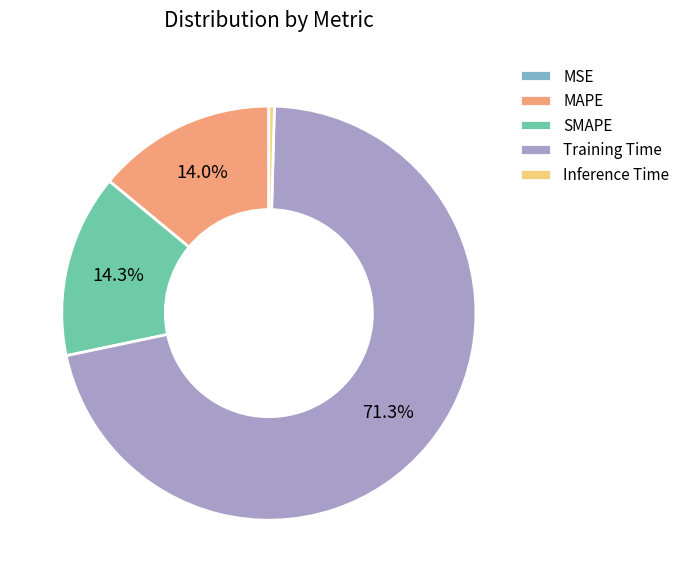

What percentage do MAPE and Training Time together represent?

85.3%